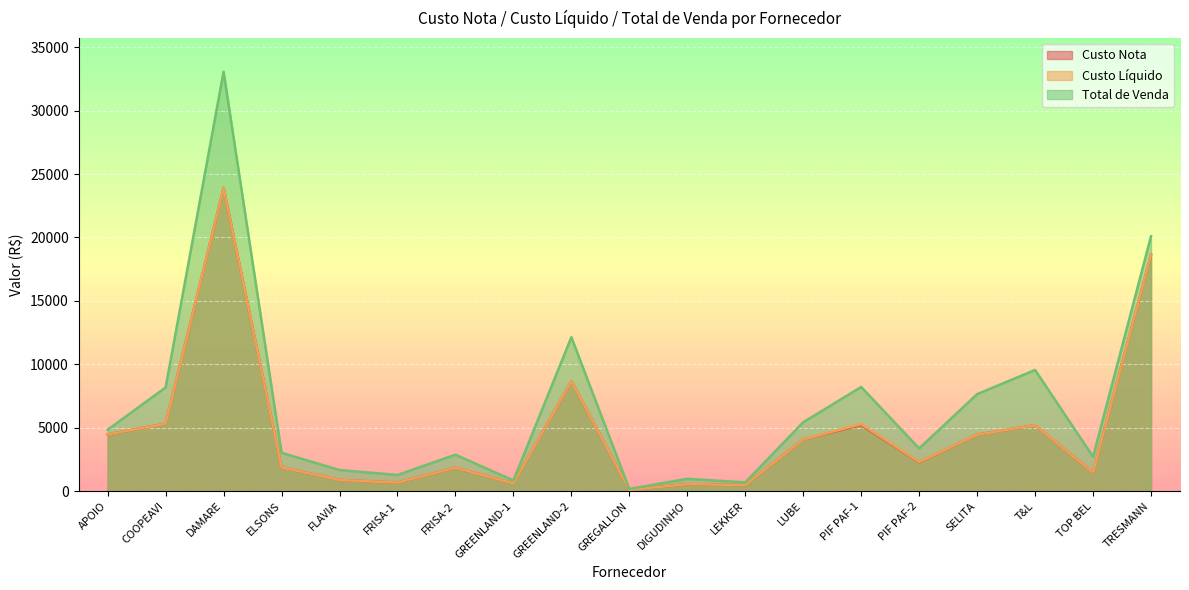

Which series has the widest spread of values?

Total de Venda